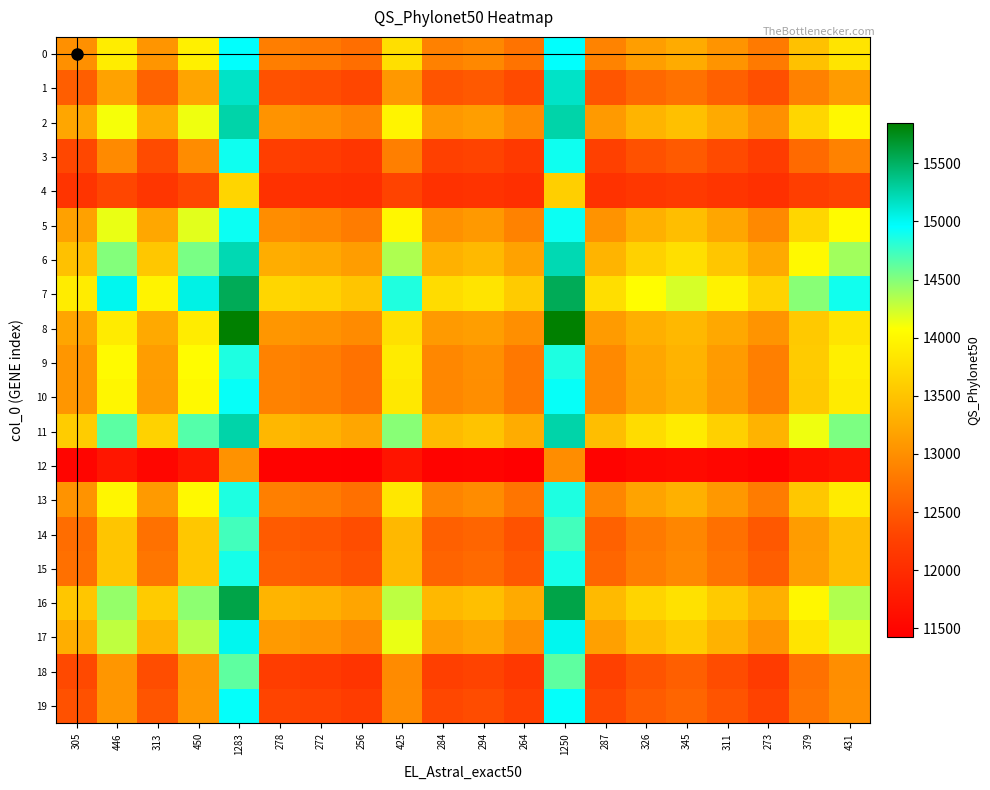

Reading left to right, extract all data points from this chart.

0: 305=13005.0	446=13906.8	313=13056.2	450=13932.4	1283=14955.7	278=12832.3	272=12793.9	256=12691.6	425=13772.5	284=12870.7	294=12934.6	264=12742.8	1250=14955.7	287=12889.9	326=13139.3	345=13260.8	311=13043.4	273=12800.3	379=13478.3	431=13810.9
1: 305=12546.4	446=13171.0	313=12581.8	450=13188.7	1283=15146.6	278=12426.8	272=12400.2	256=12329.4	425=13078.0	284=12453.4	294=12497.7	264=12364.8	1250=15146.6	287=12466.7	326=12639.4	345=12723.6	311=12573.0	273=12404.7	379=12874.2	431=13104.6
2: 305=13210.2	446=14106.2	313=13261.0	450=14131.7	1283=15250.1	278=13038.6	272=13000.4	256=12898.8	425=13972.8	284=13076.7	294=13140.3	264=12949.6	1250=15250.1	287=13095.8	326=13343.6	345=13464.4	311=13248.3	273=13006.8	379=13680.4	431=14010.9
3: 305=12339.3	446=12948.7	313=12373.9	450=12966.0	1283=14910.9	278=12222.6	272=12196.7	256=12127.5	425=12857.9	284=12248.5	294=12291.8	264=12162.1	1250=14910.9	287=12261.5	326=12430.1	345=12512.2	311=12365.2	273=12201.0	379=12659.1	431=12883.9
4: 305=12104.3	446=12329.6	313=12117.1	450=12336.0	1283=13667.0	278=12061.2	272=12051.6	256=12026.0	425=12296.0	284=12070.7	294=12086.7	264=12038.8	1250=13614.3	287=12075.5	326=12137.9	345=12168.2	311=12113.9	273=12053.2	379=12222.5	431=12305.6
5: 305=13164.0	446=14151.2	313=13220.0	450=14179.2	1283=14921.2	278=12975.0	272=12933.0	256=12821.0	425=14004.1	284=13017.0	294=13087.0	264=12877.0	1250=14921.2	287=13038.0	326=13311.0	345=13444.1	311=13206.0	273=12940.0	379=13682.1	431=14046.1
6: 305=13476.9	446=14506.1	313=13535.3	450=14535.3	1283=15221.4	278=13279.8	272=13236.0	256=13119.2	425=14352.8	284=13323.6	294=13396.6	264=13177.6	1250=15221.4	287=13345.5	326=13630.2	345=13768.8	311=13520.7	273=13243.3	379=14017.0	431=14396.6
7: 305=13898.9	446=15015.2	313=13962.2	450=15046.8	1283=15537.6	278=13685.2	272=13637.7	256=13511.0	425=14848.9	284=13732.7	294=13811.8	264=13574.3	1250=15537.6	287=13756.4	326=14065.2	345=14215.6	311=13946.4	273=13645.6	379=14484.7	431=14896.4
8: 305=13195.4	446=13881.1	313=13234.3	450=13900.6	1283=15845.8	278=13064.1	272=13034.9	256=12957.1	425=13779.0	284=13093.3	294=13141.9	264=12996.0	1250=15845.8	287=13107.9	326=13297.5	345=13389.9	311=13224.6	273=13039.8	379=13555.3	431=13808.2
9: 305=13065.3	446=14027.6	313=13119.9	450=14054.9	1283=14860.3	278=12881.0	272=12840.1	256=12730.9	425=13884.3	284=12922.0	294=12990.2	264=12785.5	1250=14860.3	287=12942.5	326=13208.6	345=13338.3	311=13106.3	273=12846.9	379=13570.4	431=13925.3
10: 305=13058.9	446=13993.1	313=13111.9	450=14019.6	1283=14933.9	278=12880.0	272=12840.2	256=12734.2	425=13853.9	284=12919.7	294=12986.0	264=12787.2	1250=14933.9	287=12939.6	326=13198.0	345=13323.9	311=13098.6	273=12846.9	379=13549.2	431=13893.7
11: 305=13577.1	446=14640.0	313=13637.4	450=14670.2	1283=15258.2	278=13373.5	272=13328.3	256=13207.7	425=14481.7	284=13418.8	294=13494.2	264=13268.0	1250=15258.2	287=13441.4	326=13735.4	345=13878.6	311=13622.3	273=13335.8	379=14134.9	431=14527.0
12: 305=11501.0	446=11720.5	313=11513.4	450=11726.7	1283=13023.4	278=11458.9	272=11449.6	256=11424.7	425=11687.8	284=11468.3	294=11483.9	264=11437.2	1250=12972.0	287=11473.0	326=11533.7	345=11563.2	311=11510.3	273=11451.2	379=11616.2	431=11697.1
13: 305=13038.5	446=13990.4	313=13092.5	450=14017.4	1283=14854.5	278=12856.2	272=12815.7	256=12707.7	425=13848.6	284=12896.7	294=12964.3	264=12761.7	1250=14854.5	287=12917.0	326=13180.3	345=13308.6	311=13079.0	273=12822.5	379=13538.1	431=13889.2
14: 305=12680.3	446=13511.0	313=12727.4	450=13534.5	1283=14724.6	278=12521.2	272=12485.9	256=12391.6	425=13387.2	284=12556.6	294=12615.5	264=12438.7	1250=14724.6	287=12574.2	326=12804.0	345=12915.9	311=12715.6	273=12491.8	379=13116.2	431=13422.6
15: 305=12718.9	446=13512.4	313=12763.9	450=13534.9	1283=14885.6	278=12566.9	272=12533.2	256=12443.1	425=13394.2	284=12600.7	294=12657.0	264=12488.1	1250=14885.6	287=12617.6	326=12837.1	345=12944.0	311=12752.7	273=12538.8	379=13135.3	431=13428.0
16: 305=13520.8	446=14442.9	313=13573.1	450=14469.1	1283=15594.0	278=13344.2	272=13304.9	256=13200.3	425=14305.6	284=13383.4	294=13448.8	264=13252.6	1250=15594.0	287=13403.0	326=13658.1	345=13782.4	311=13560.0	273=13311.5	379=14004.7	431=14344.8
17: 305=13285.6	446=14297.0	313=13342.9	450=14325.7	1283=15014.4	278=13091.9	272=13048.8	256=12934.0	425=14146.4	284=13134.9	294=13206.6	264=12991.4	1250=15014.4	287=13156.4	326=13436.2	345=13572.5	311=13328.6	273=13056.0	379=13816.4	431=14189.4
18: 305=12349.4	446=13059.4	313=12389.7	450=13079.5	1283=14630.3	278=12213.5	272=12183.2	256=12102.7	425=12953.6	284=12243.7	294=12294.0	264=12143.0	1250=14630.3	287=12258.8	326=12455.1	345=12550.8	311=12379.6	273=12188.3	379=12722.0	431=12983.8
19: 305=12427.1	446=13064.8	313=12463.2	450=13082.9	1283=14946.5	278=12304.9	272=12277.8	256=12205.4	425=12969.9	284=12332.1	294=12377.3	264=12241.6	1250=14946.5	287=12345.6	326=12522.1	345=12608.0	311=12454.2	273=12282.3	379=12761.8	431=12997.0